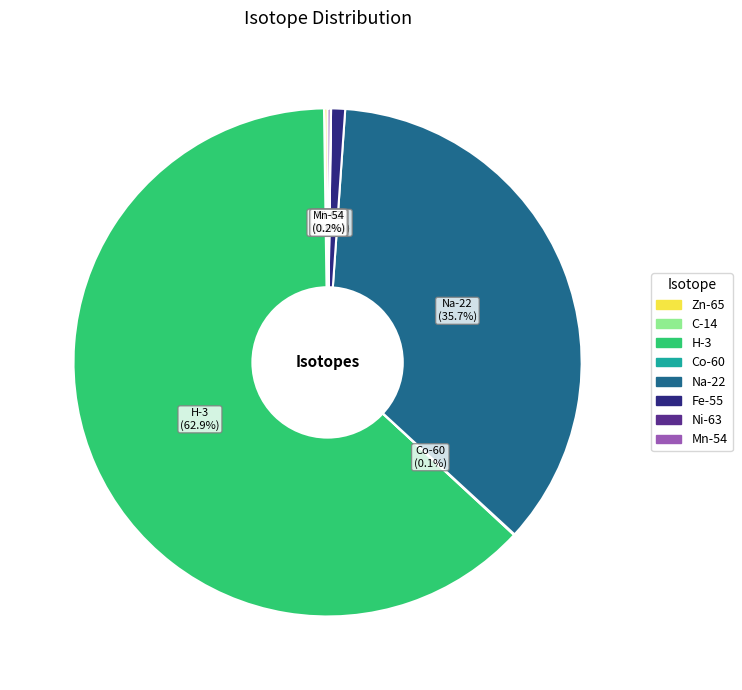

Which category has the biggest portion of the pie?

H-3